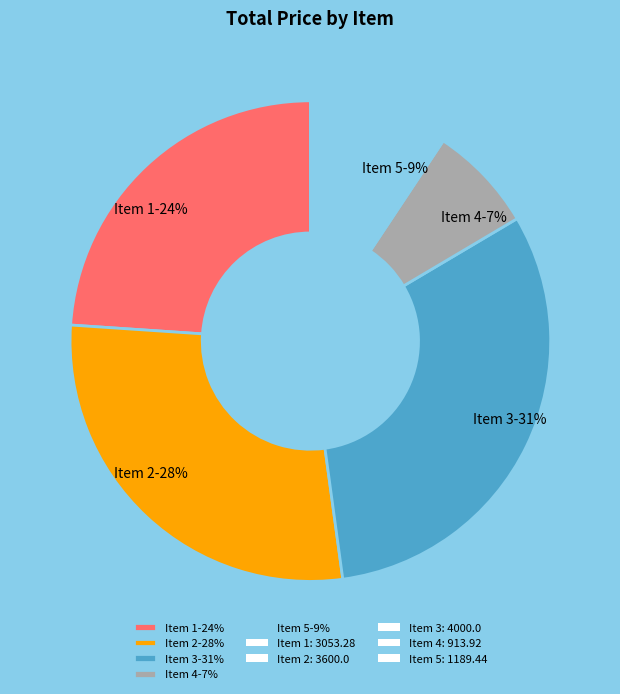

Which slice is the smallest?

Item 4